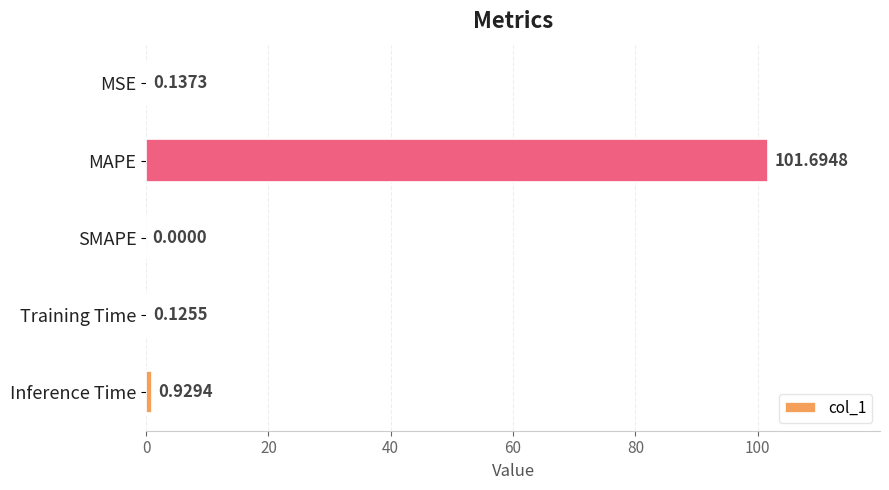

What is the greatest value displayed?

101.7